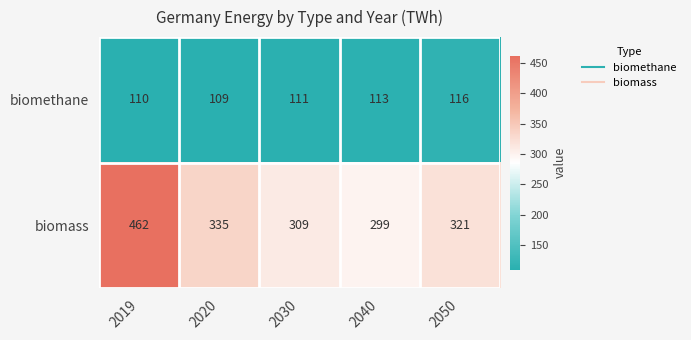

Which series has the widest spread of values?

biomass